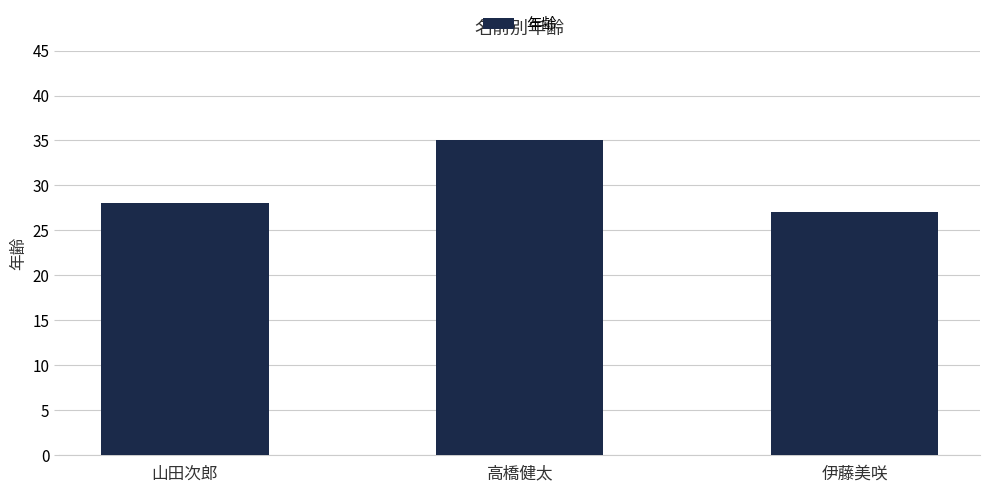

List the labels in order of value, largest first.

高橋健太, 山田次郎, 伊藤美咲